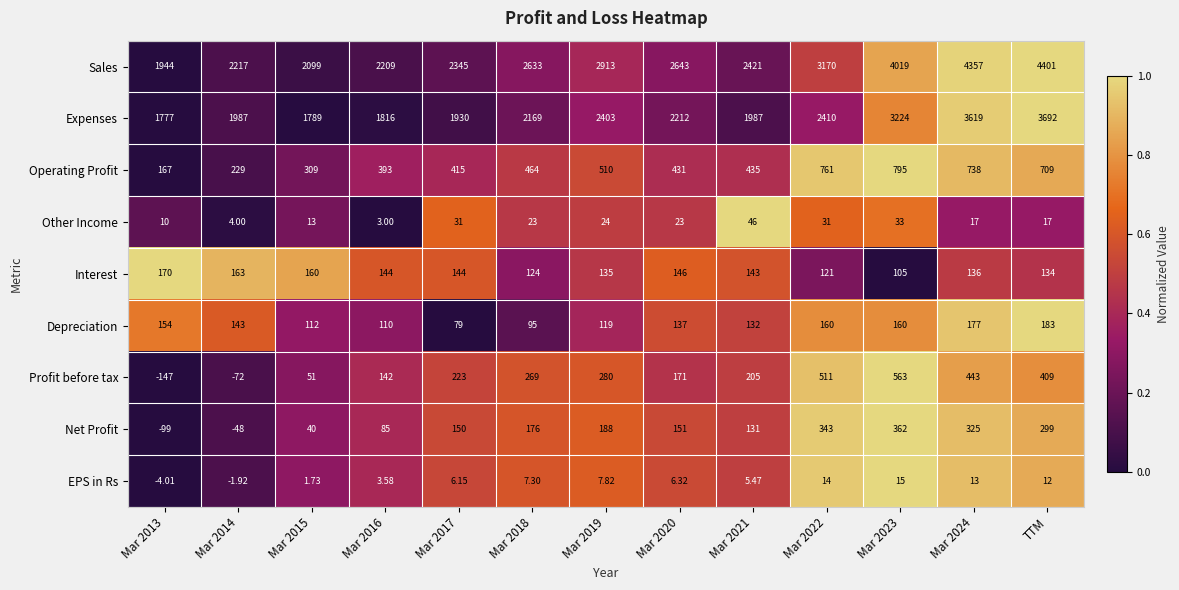

Which label corresponds to the largest value in the chart?

TTM